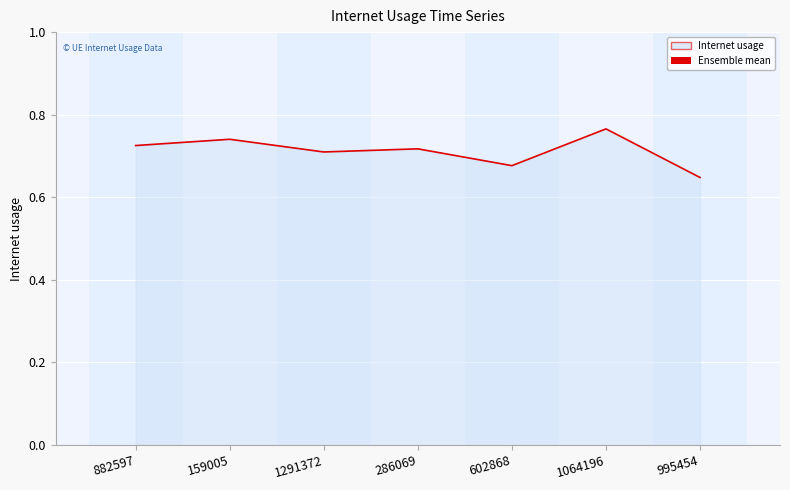

Which label corresponds to the largest value in the chart?

1064196